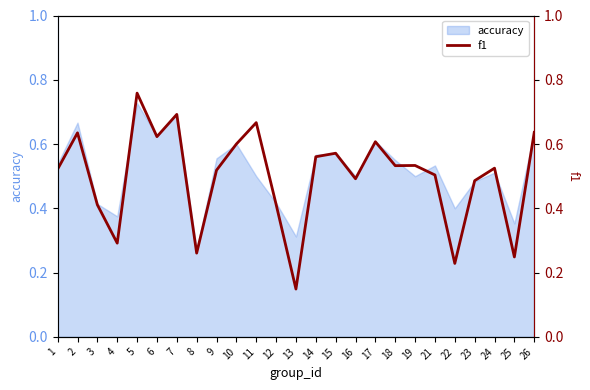

At which category does the chart reach its minimum across all series?

13